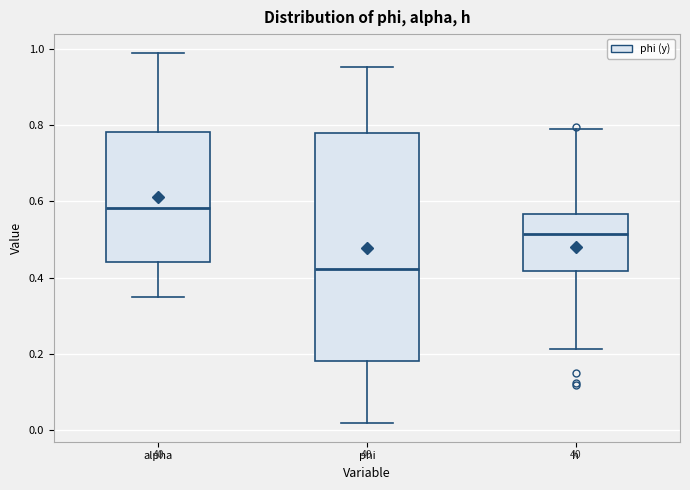

Which box's median line is the highest?

alpha